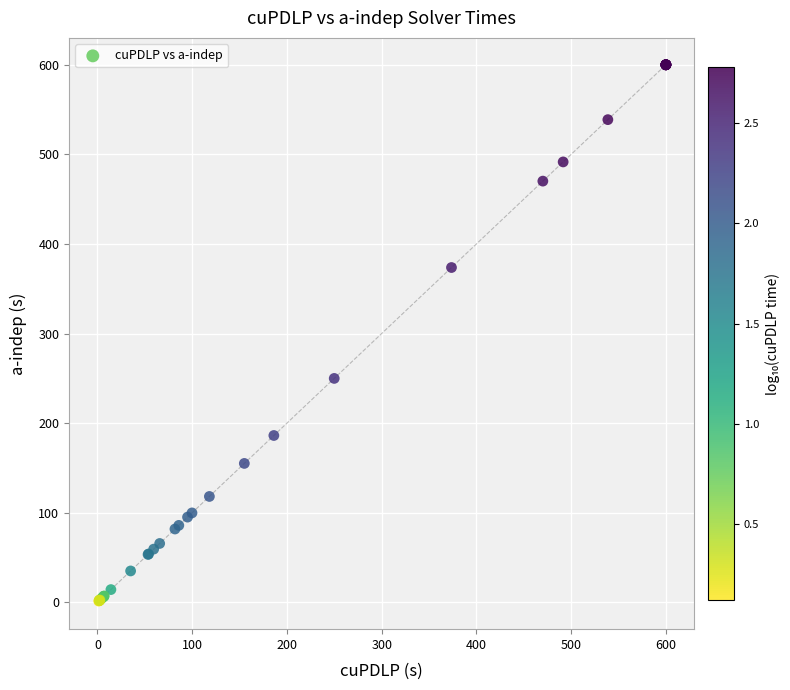

What Y value in the scatter plot is closest to 300?

249.9